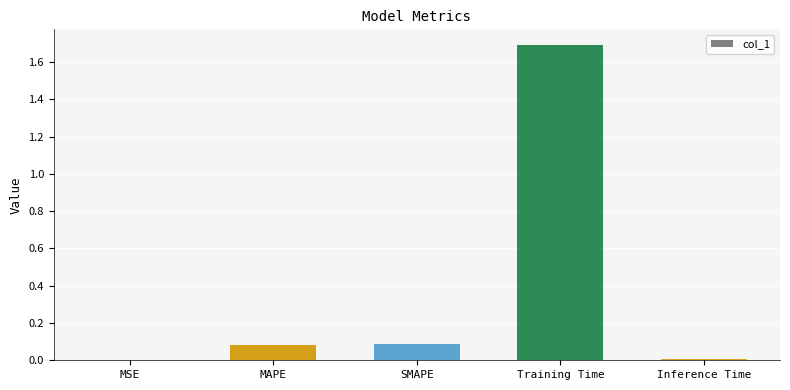

Which has a higher value, SMAPE or Training Time?

Training Time